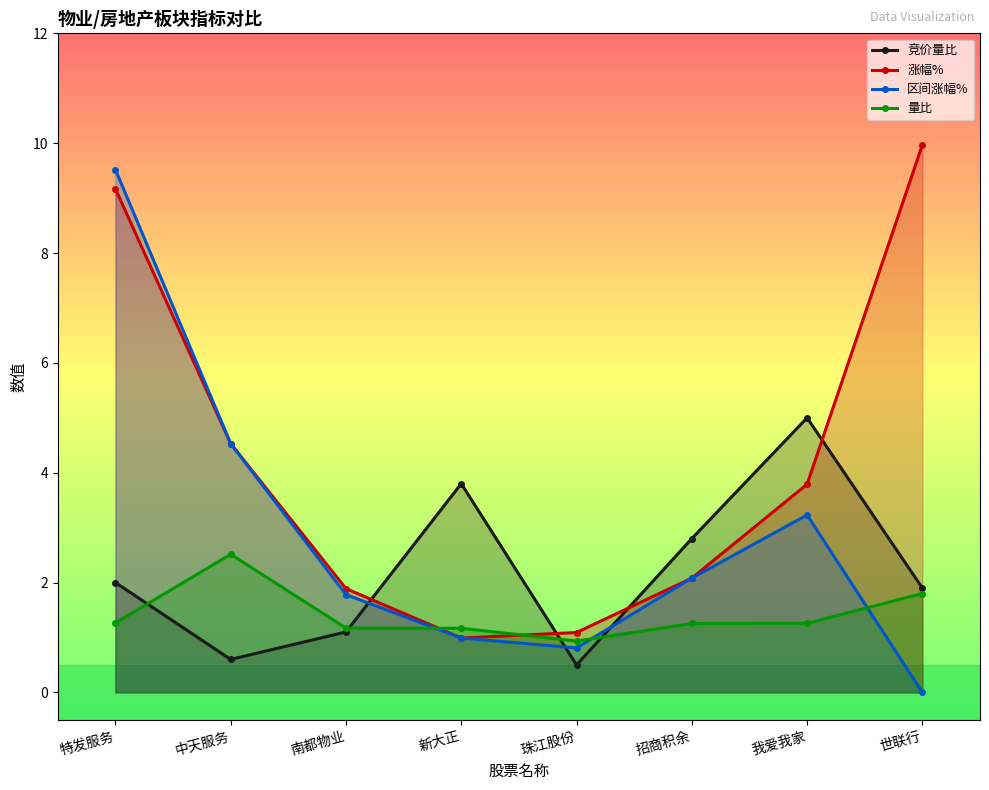

The value of 量比 at 我爱我家 is 1.7. True or false?

False